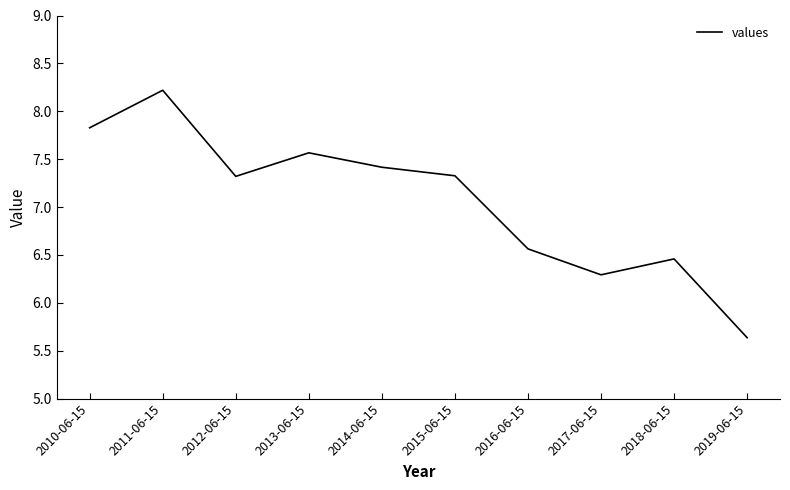

What position from the right is 2012-06-15?

8